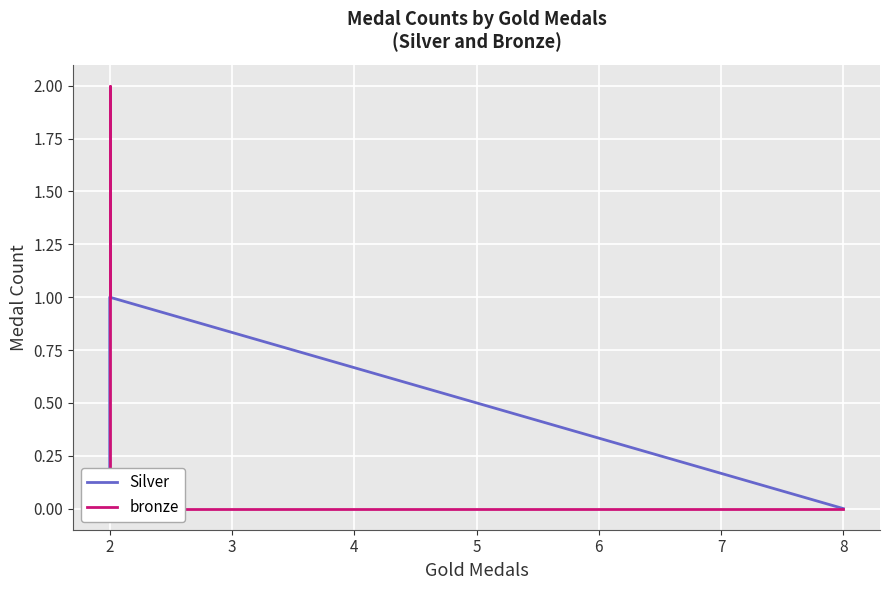

How many distinct data groups are displayed?

2